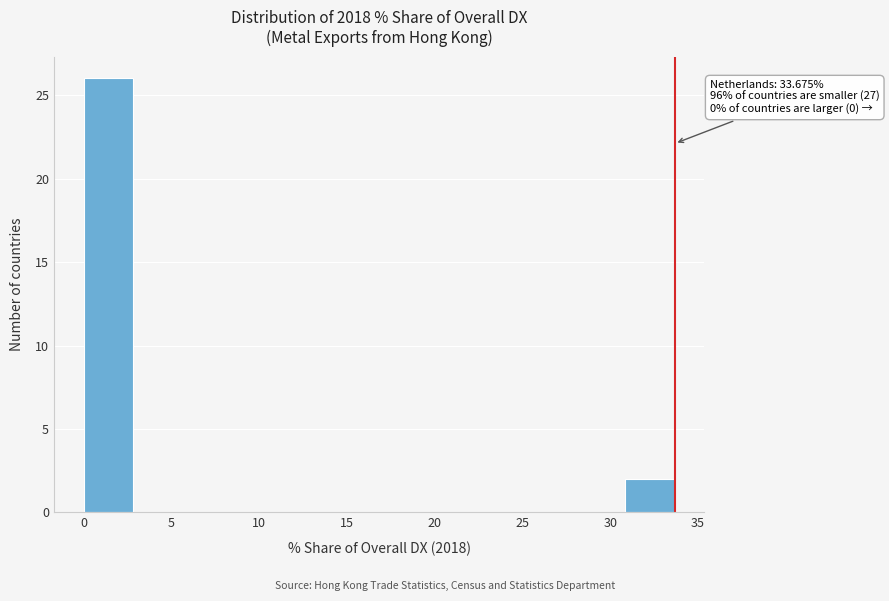

Which range on the x-axis has the tallest bar?

0.0 to 3.0